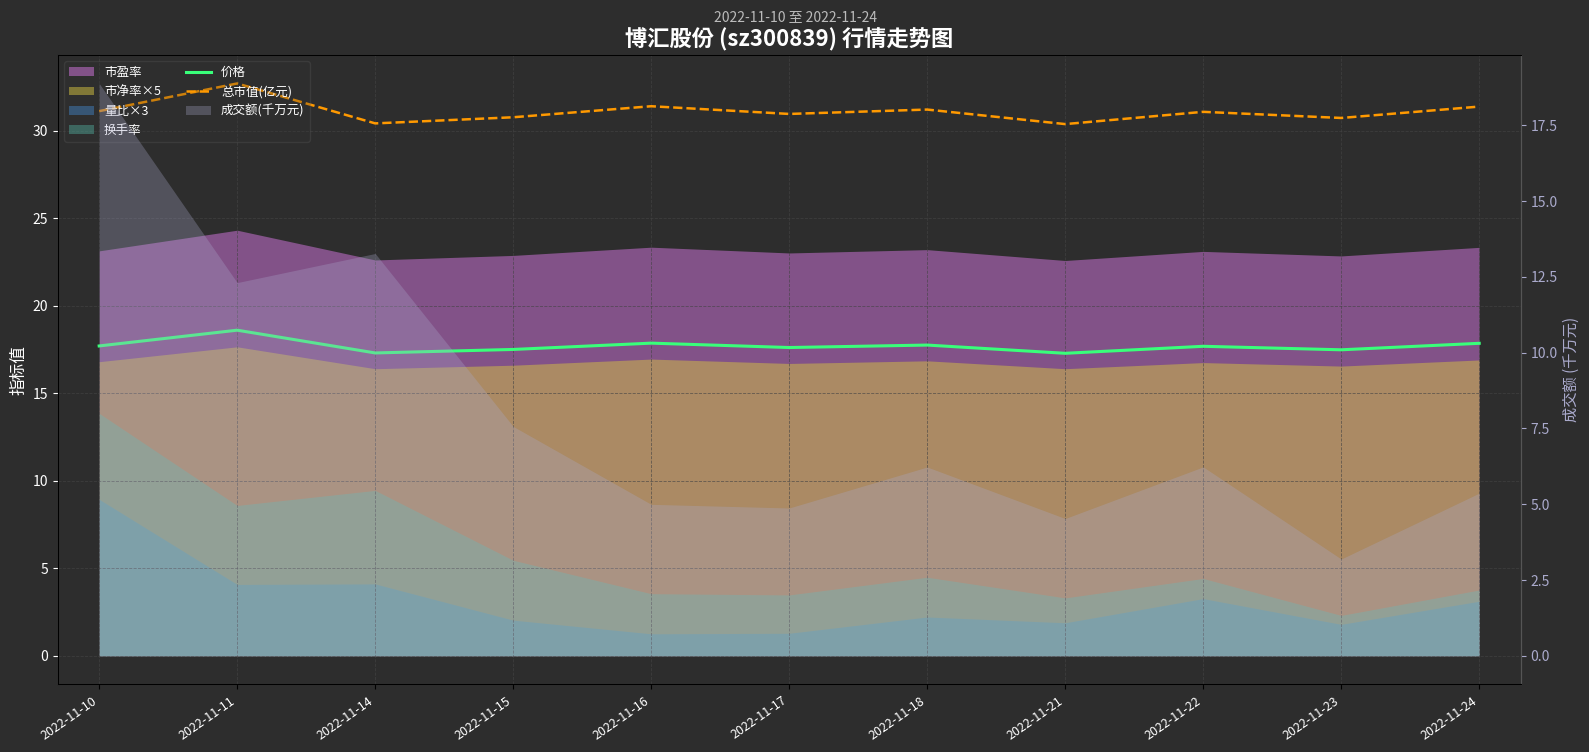

What is the total value across all series at 2022-11-23?

48.2